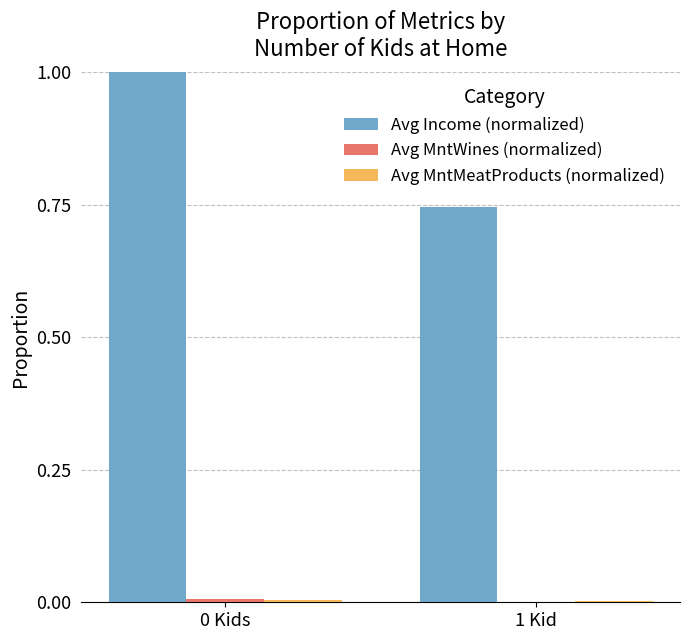

Which series has the largest total across all categories?

Avg Income (normalized)